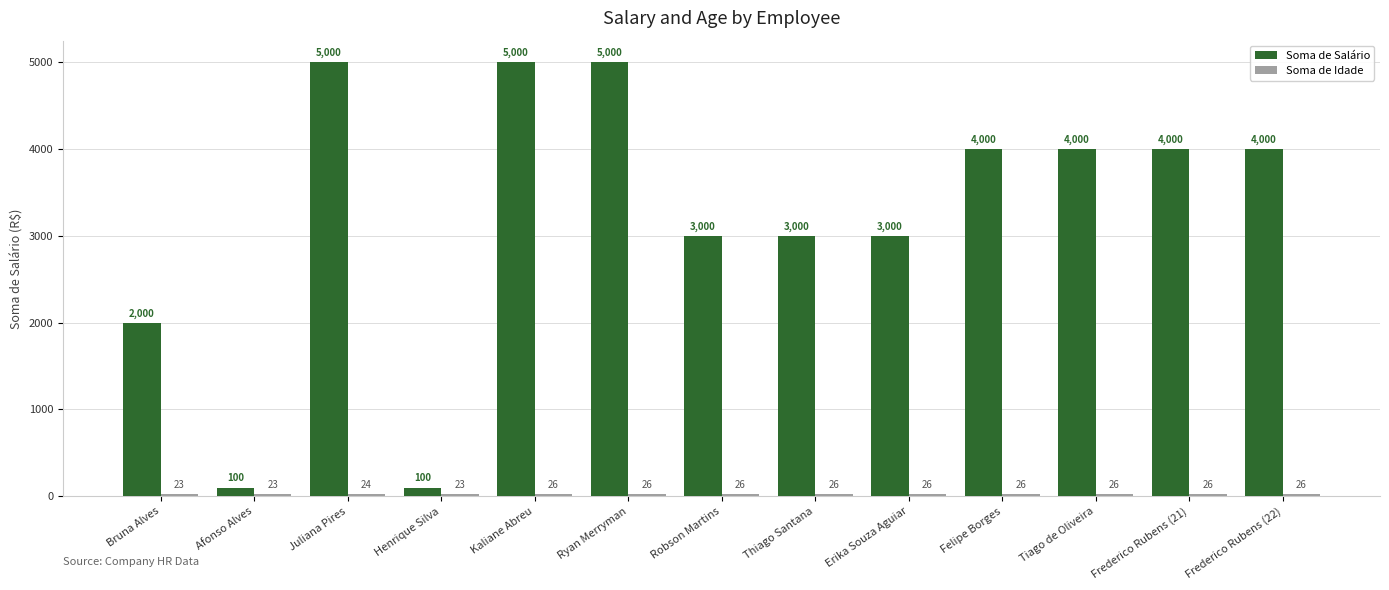

What is the difference between the highest and lowest values at Erika Souza Aguiar?

2974